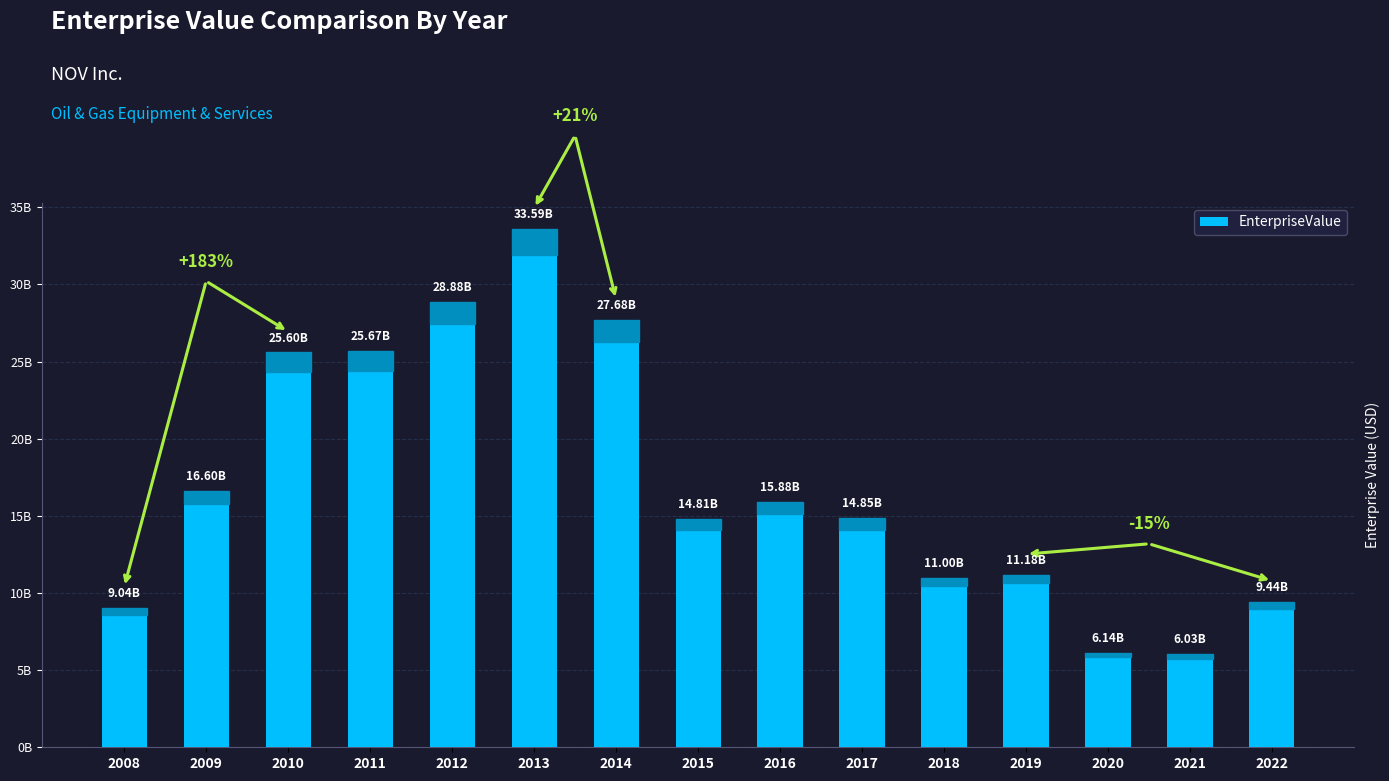

The chart shows a value of 14439069734 at 2018. True or false?

False